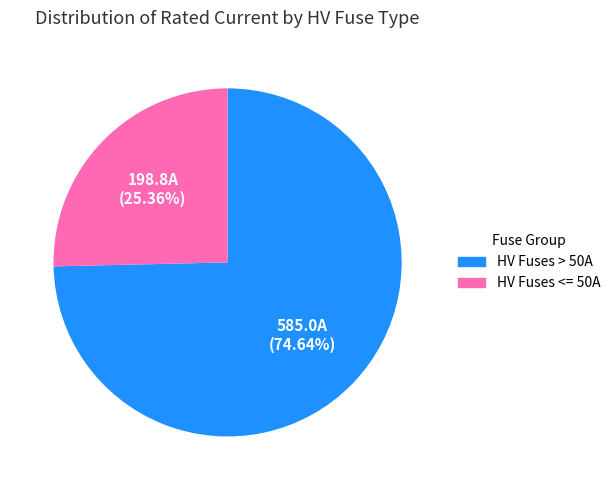

Does any single category account for the majority?

Yes